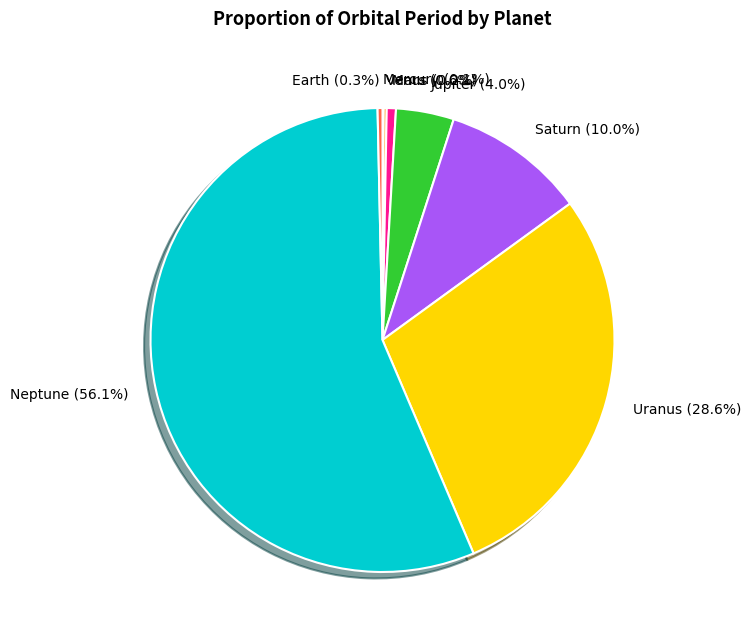

Do Saturn and Uranus together represent more than half of the pie?

No